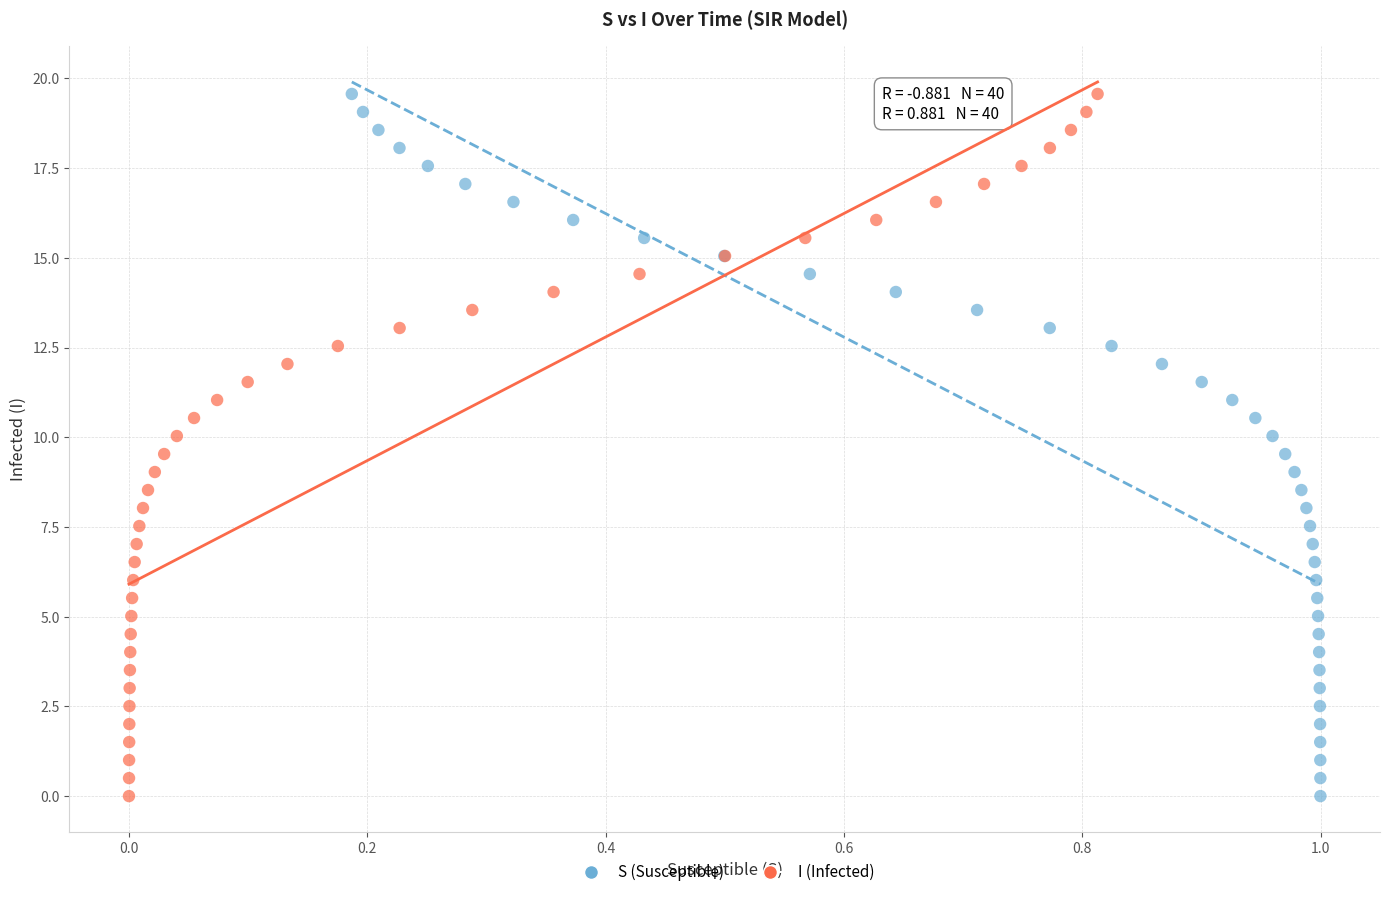

What are all the series names shown in the legend?

S (Susceptible), I (Infected)